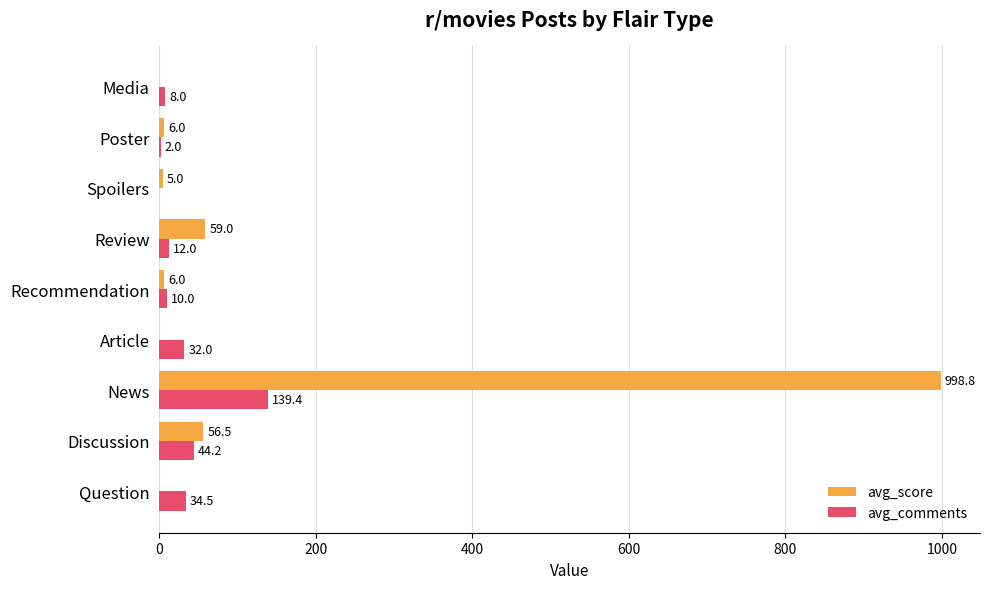

What is the maximum value for avg_score?

998.8